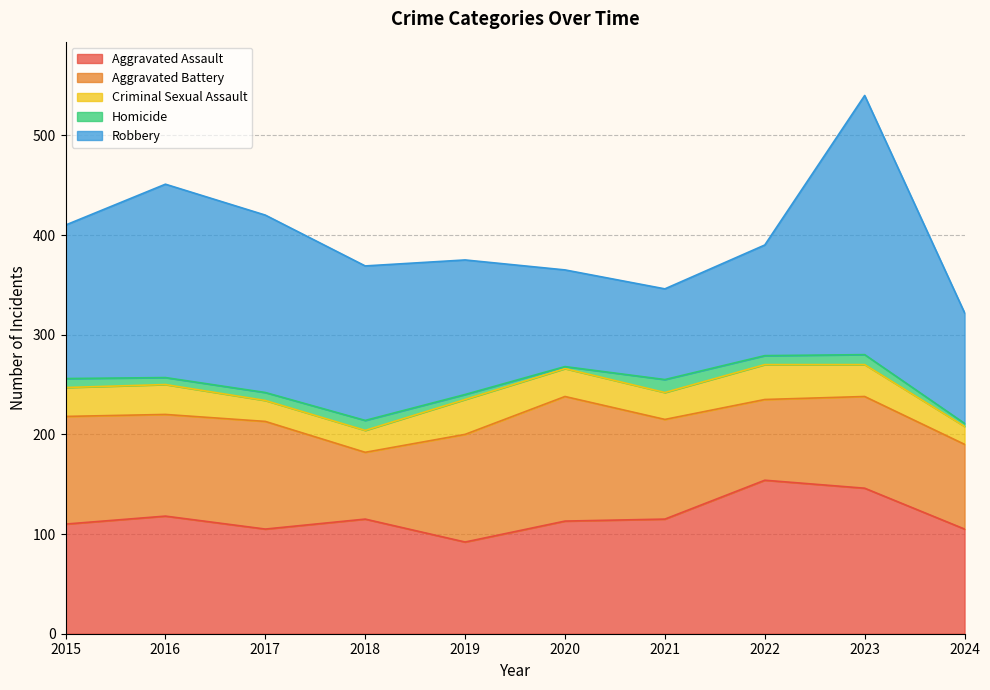

What is the sum of all Robbery values?

1486